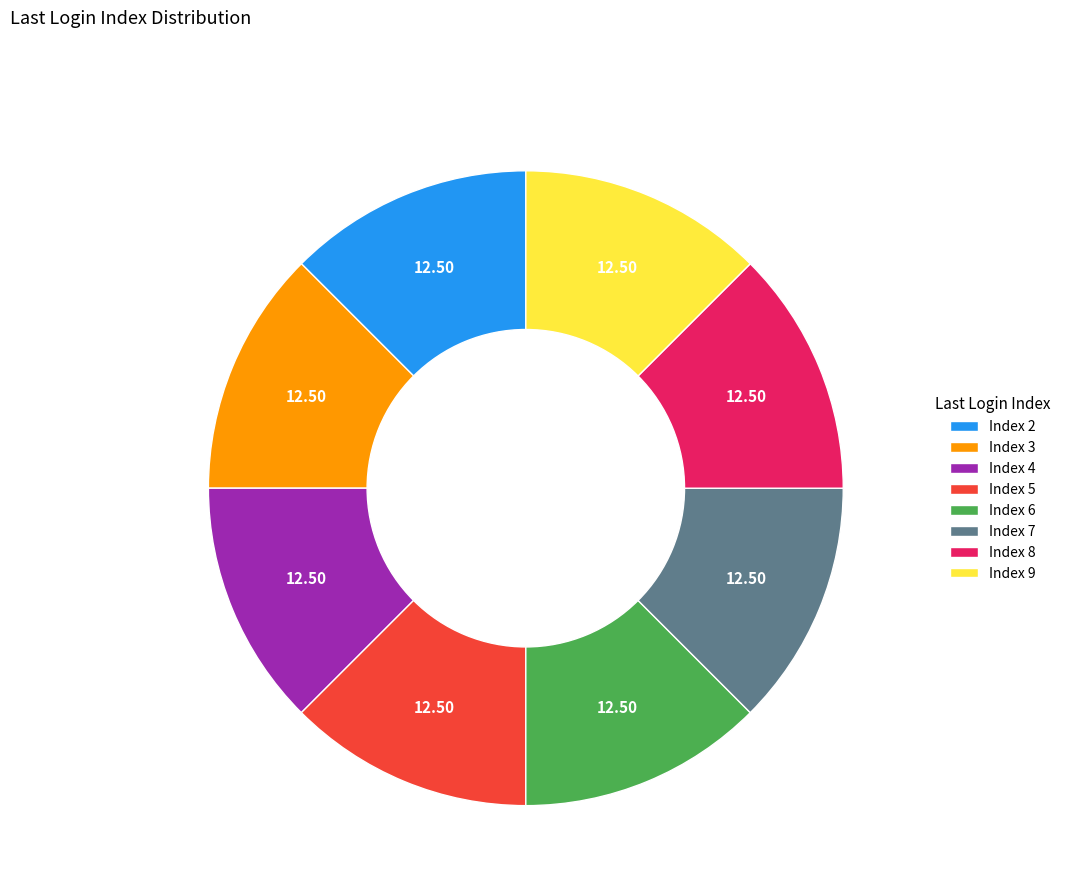

Does Index 7 represent more than half of the total?

No